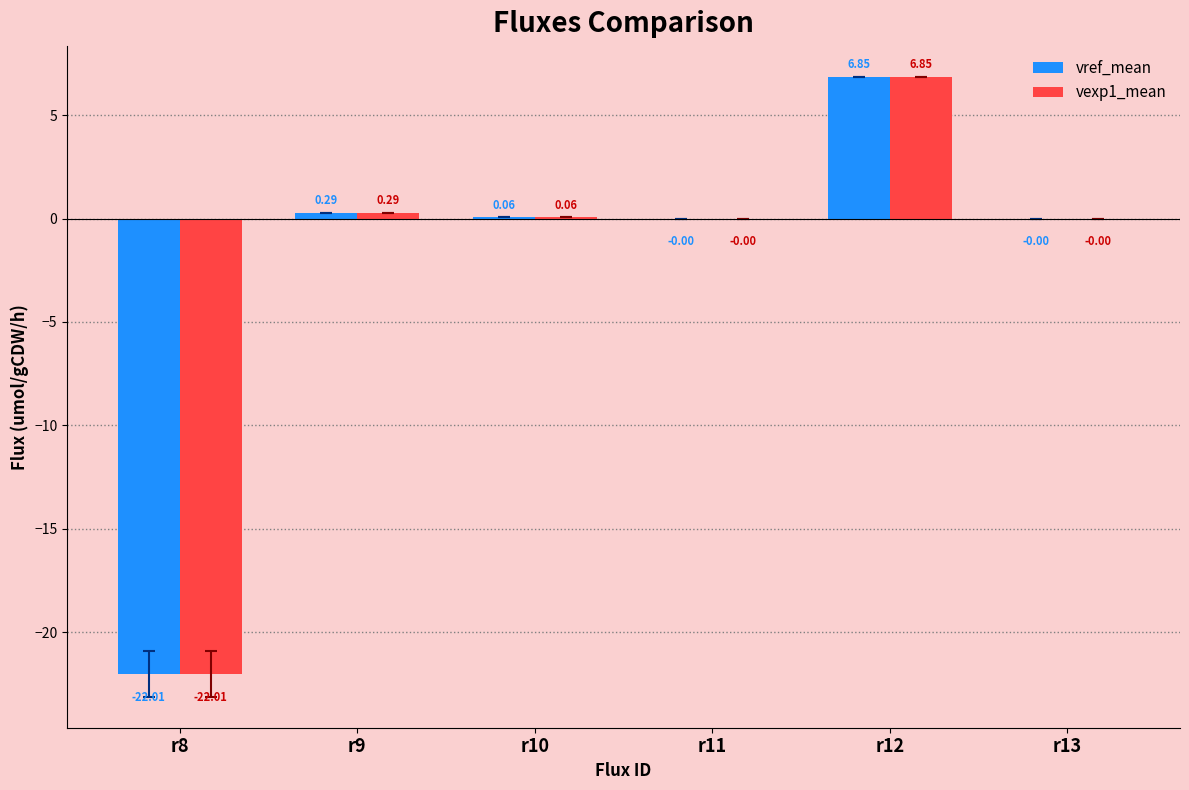

At which category is the sum across all series the highest?

r12